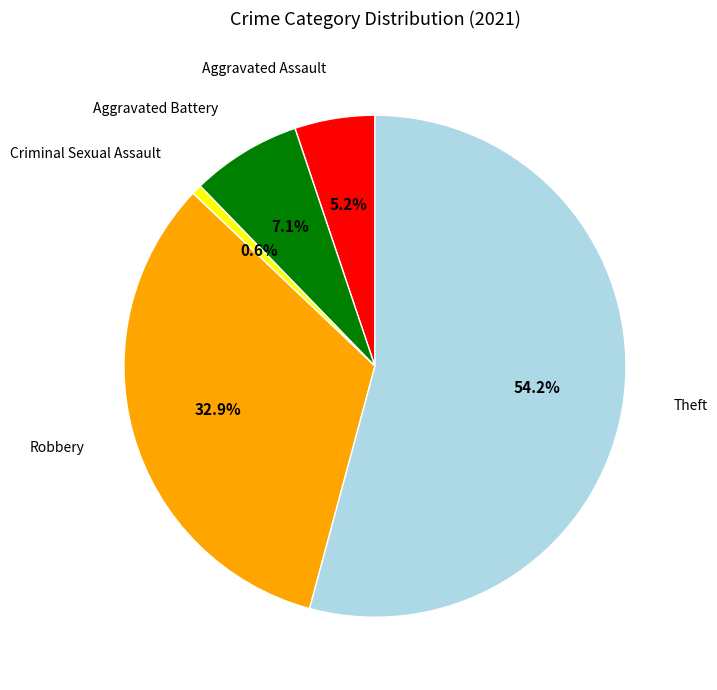

Is it true that Robbery is 33% of the pie?

True